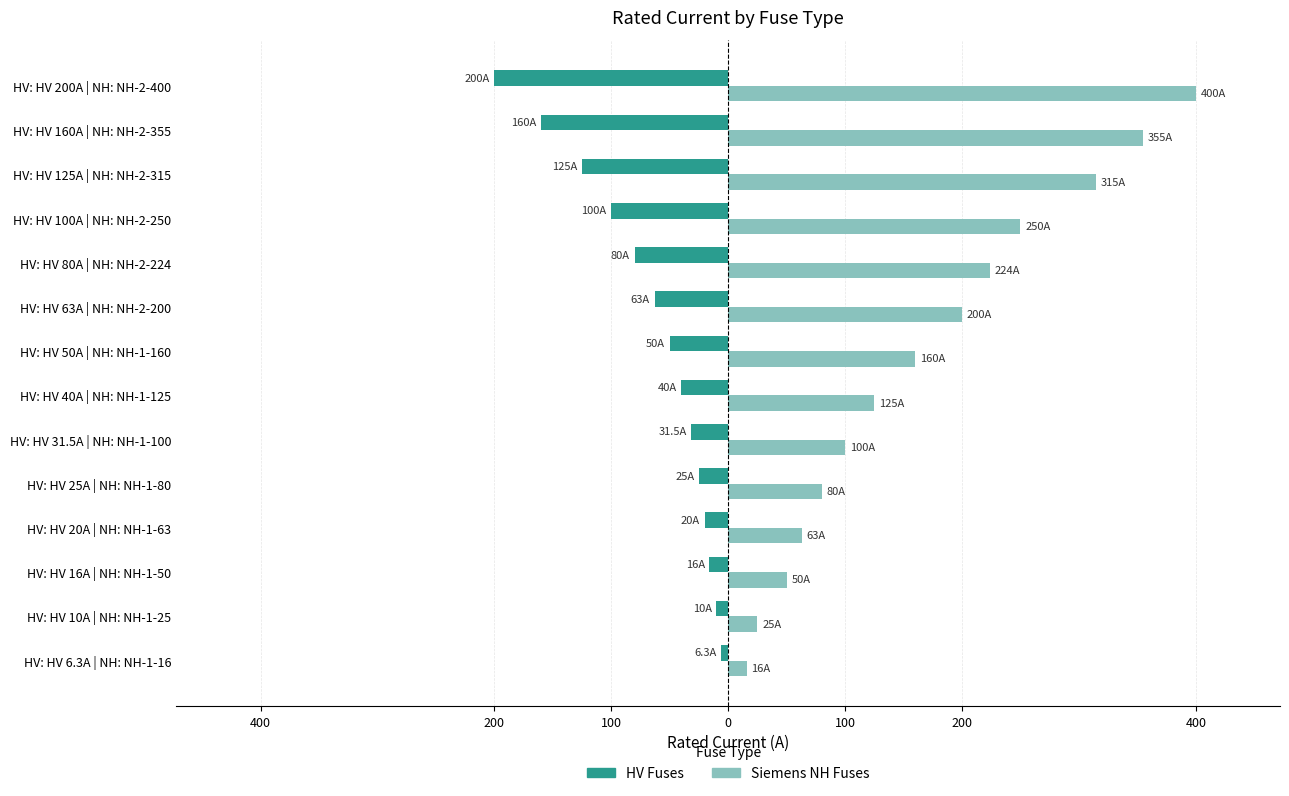

What are all the series names shown in the legend?

HV Fuses, Siemens NH Fuses